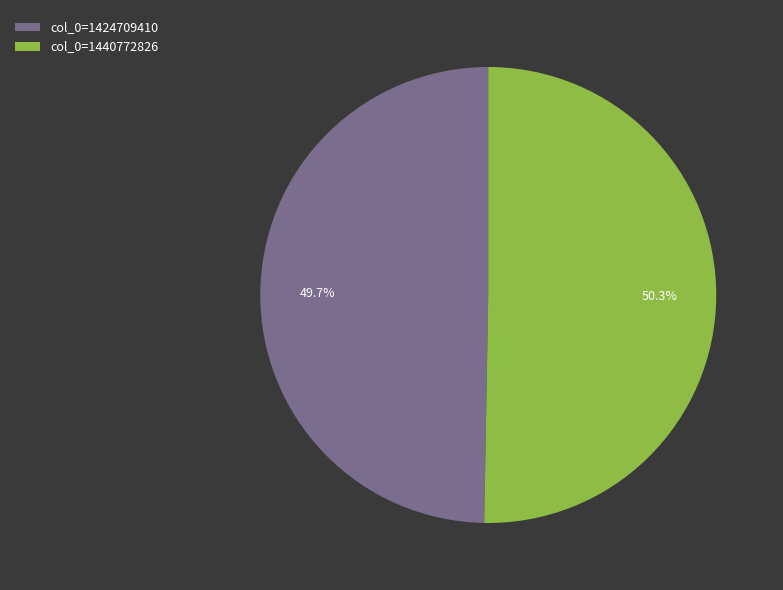

To the nearest percent, what is the average slice percentage?

50%